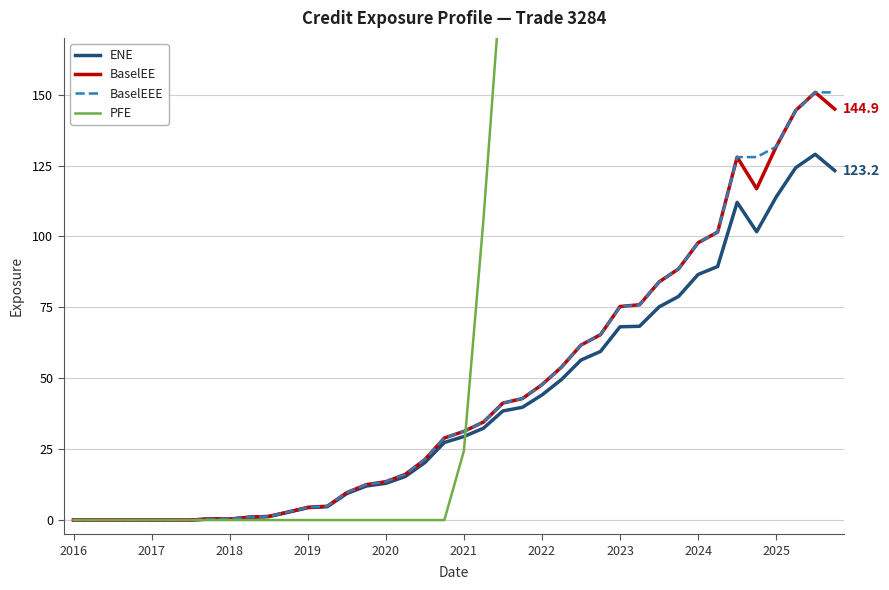

What is the maximum value for BaselEEE?

150.8